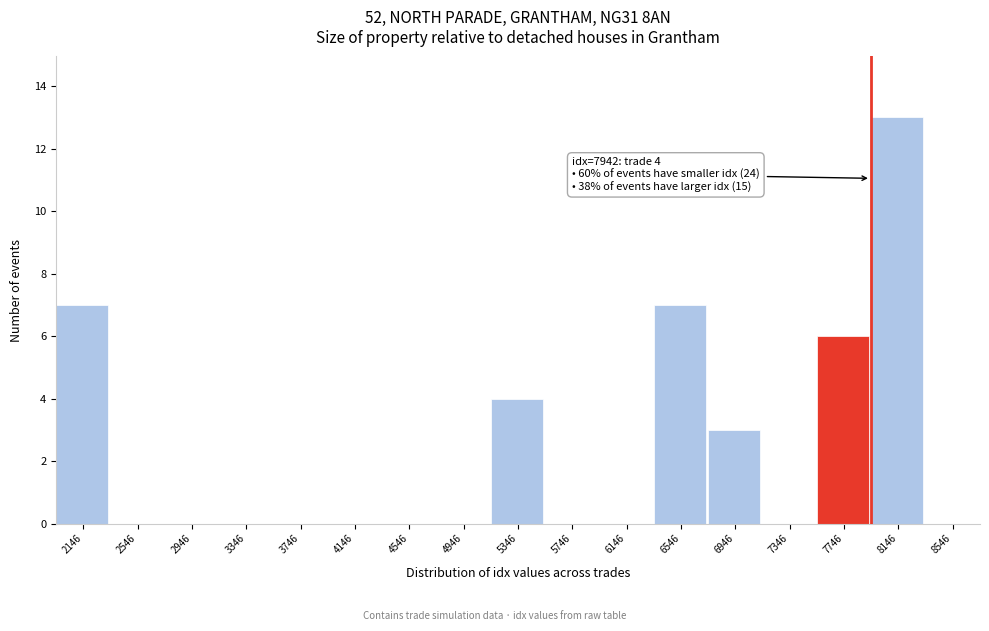

Which range on the x-axis has the tallest bar?

7950 to 8350